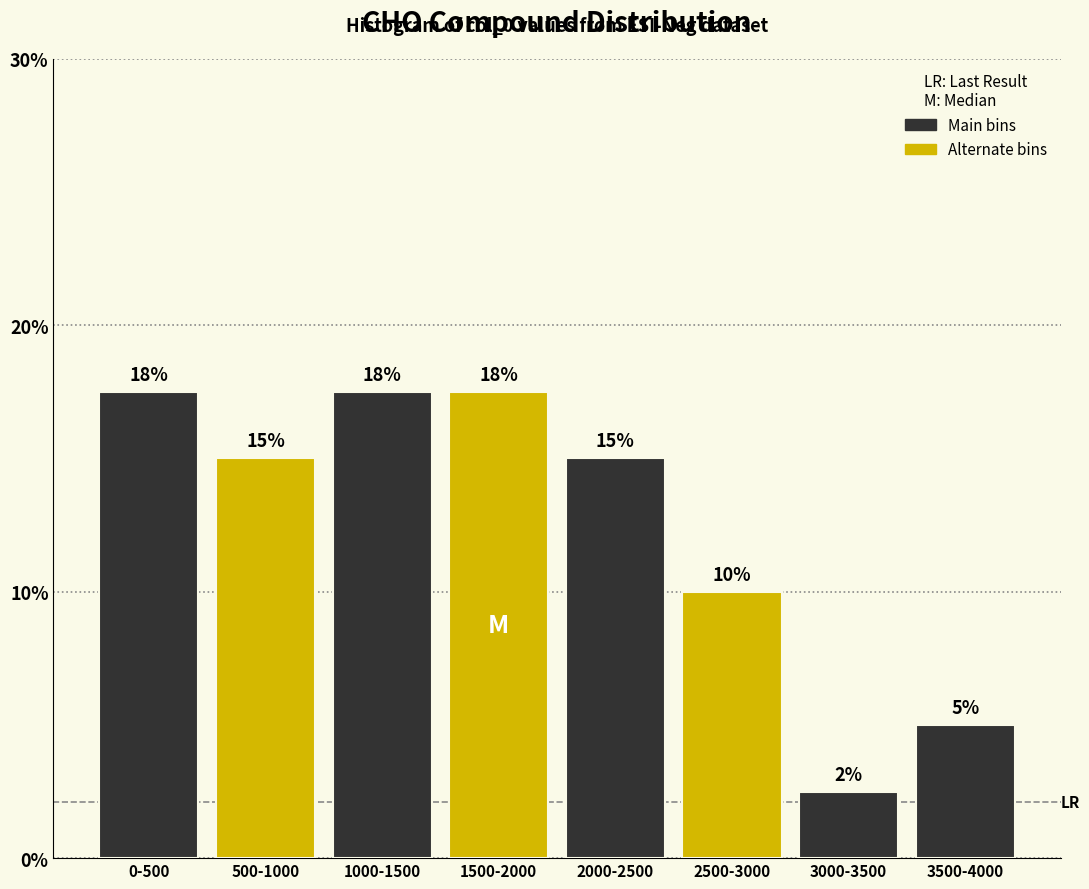

Is it true that the value at 1500-2000 is 17.5?

True